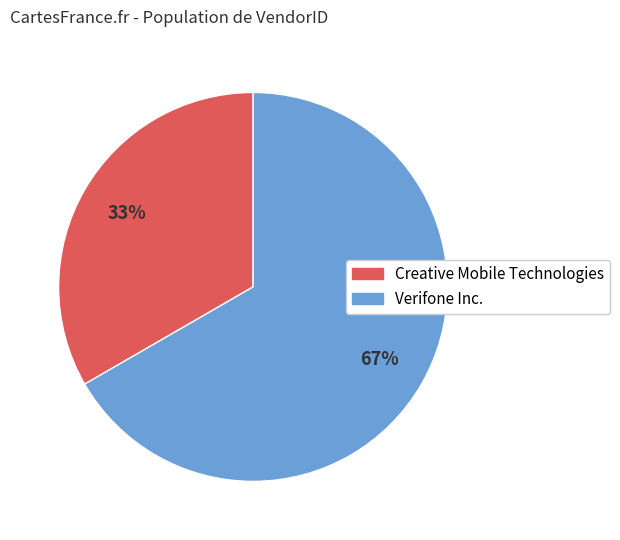

Approximately how many times larger is the value at Creative Mobile Technologies compared to Verifone Inc.?

0.5